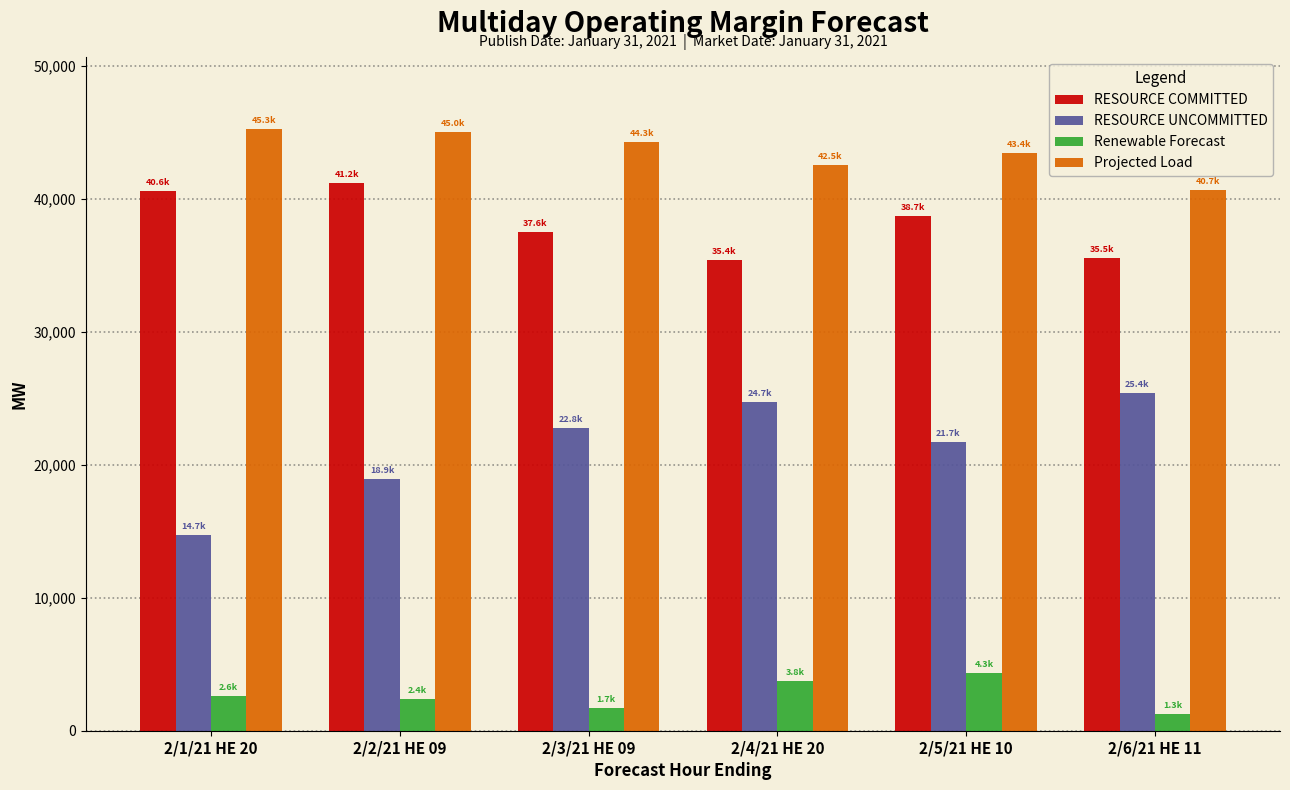

The value of RESOURCE COMMITTED at 2/1/21 HE 20 is 71122.6. True or false?

False